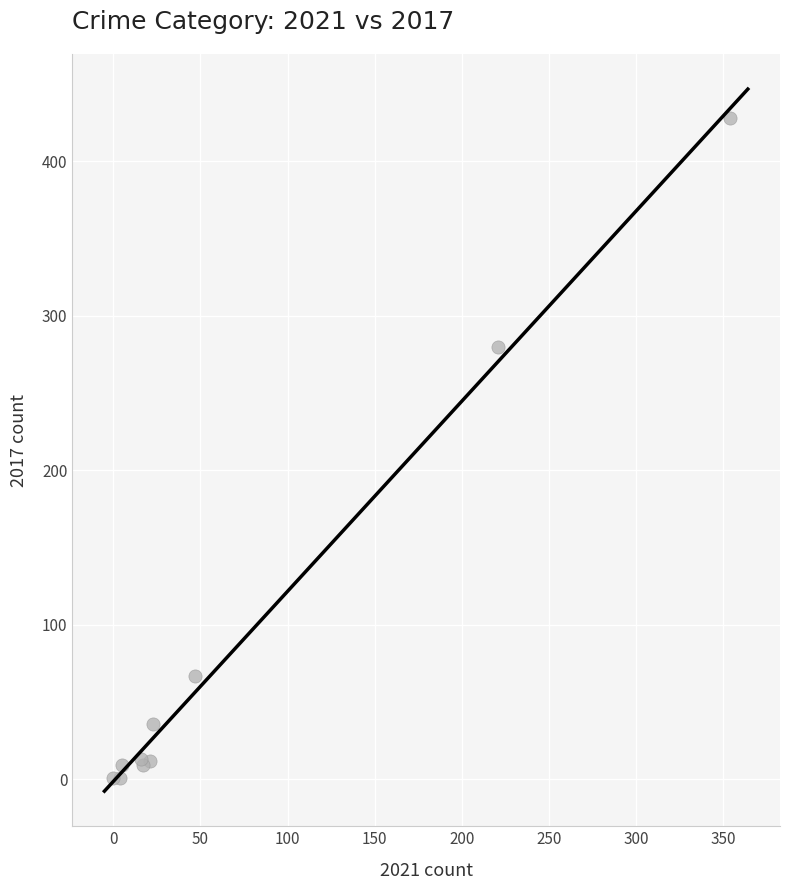

What Y value in the scatter plot is closest to 214?

280